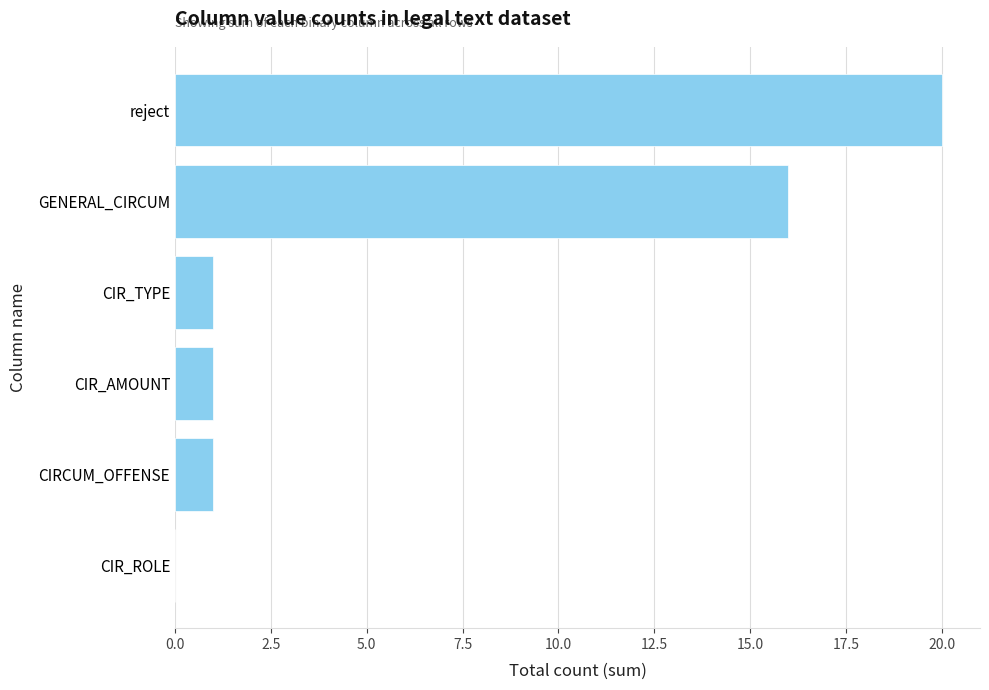

What is the ratio of the value at reject to the value at CIRCUM_OFFENSE?

20.0